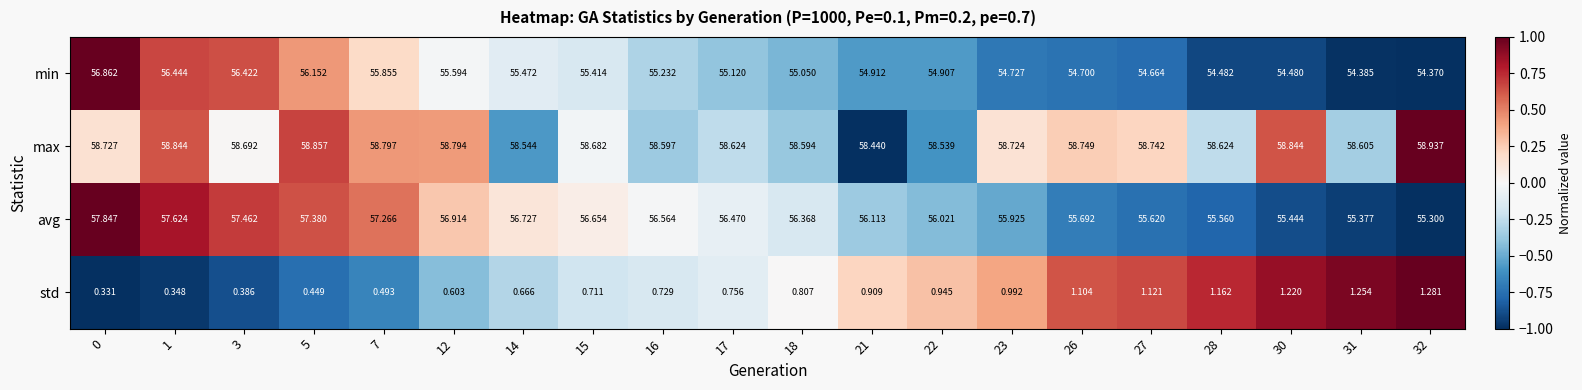

Is the value of min at 23 greater than the value of std at 0?

Yes